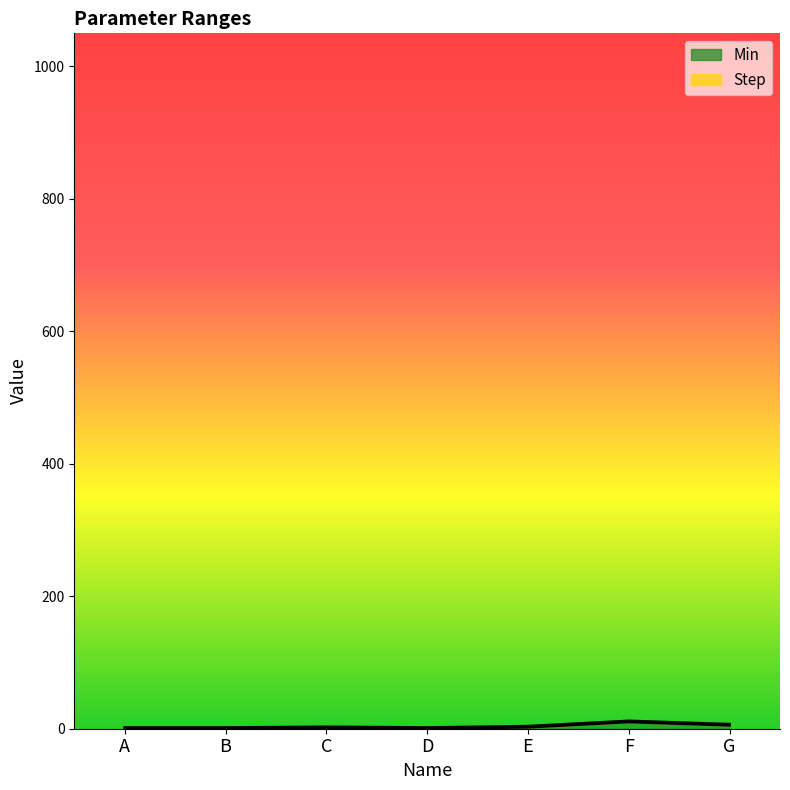

Does the chart display data point markers on the line(s)?

No